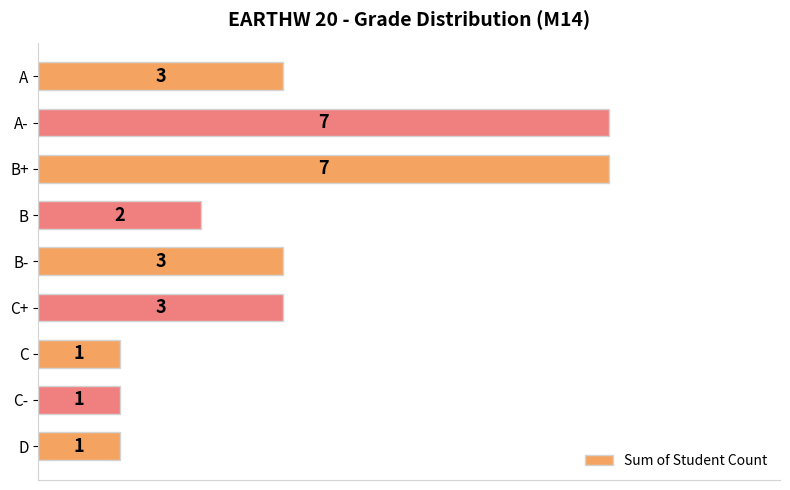

What is the maximum value shown in the chart?

7